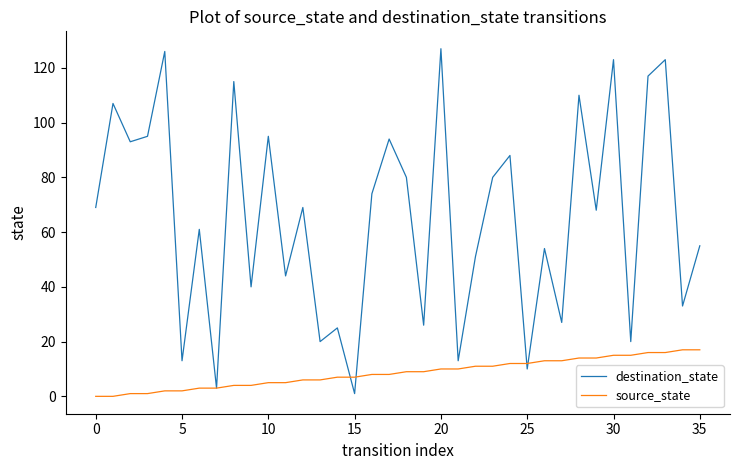

In destination_state, how many points are lower than both neighbors (excluding endpoints)?

14